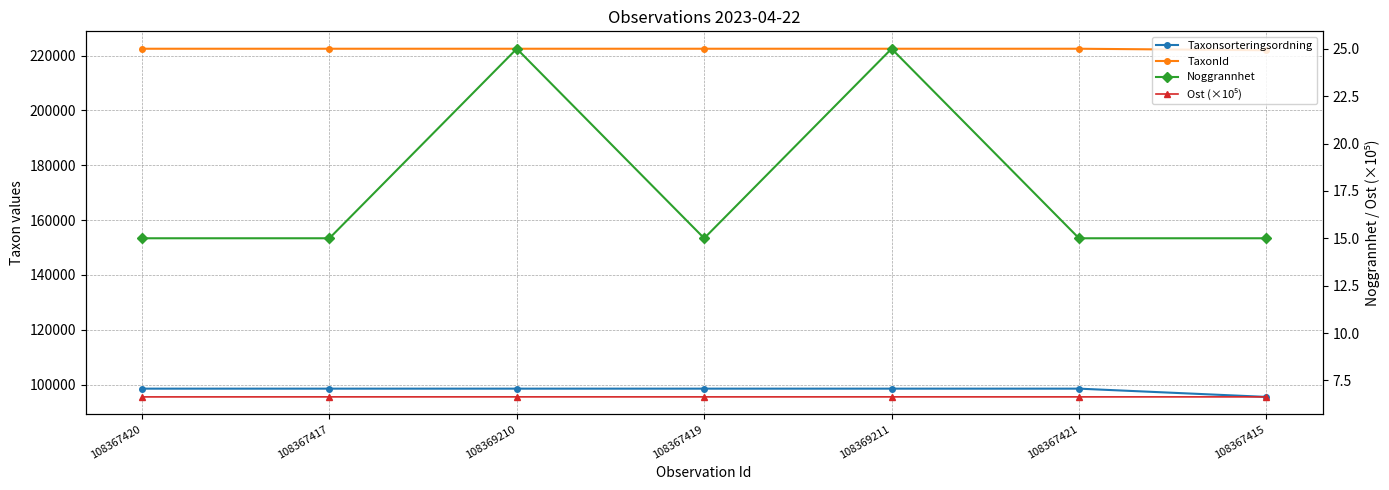

Which series has the widest spread of values?

Taxonsorteringsordning